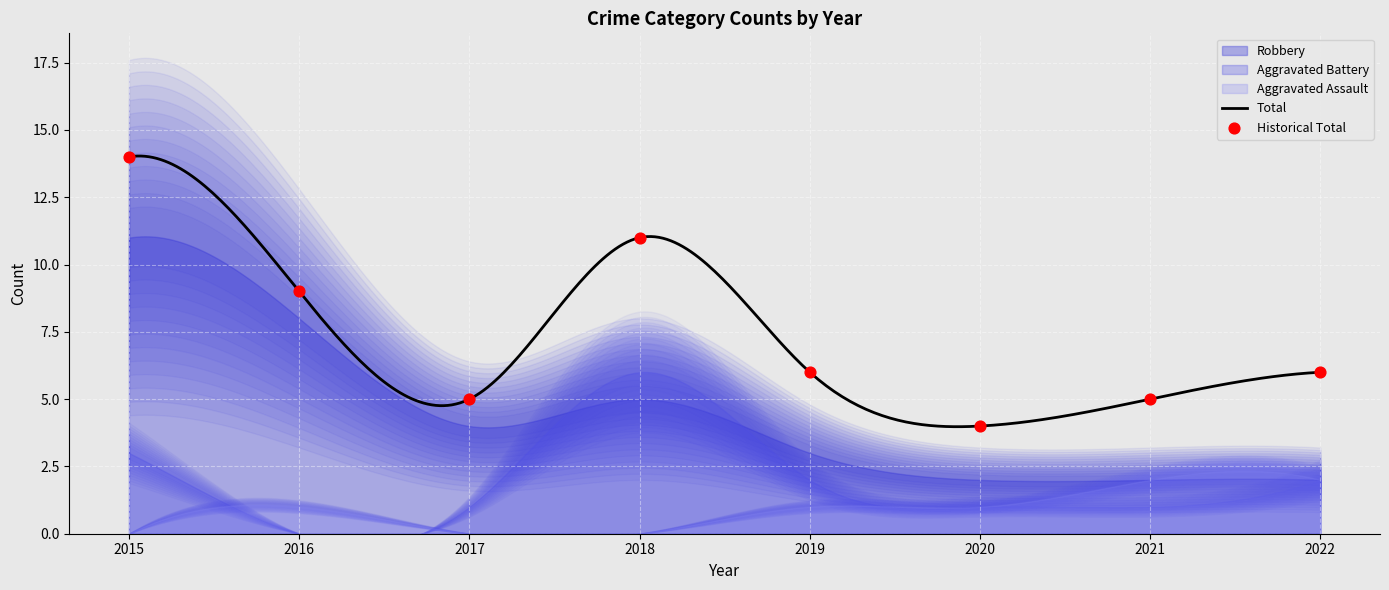

Which series reaches the minimum Y coordinate?

Aggravated Assault